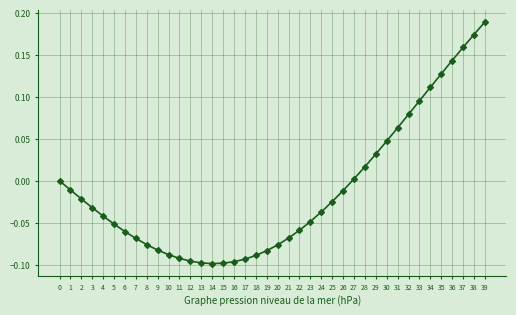

Reading left to right, transcribe all the data shown in this chart.

0=0.0	1=-0.0	2=-0.0	3=-0.0	4=-0.0	5=-0.1	6=-0.1	7=-0.1	8=-0.1	9=-0.1	10=-0.1	11=-0.1	12=-0.1	13=-0.1	14=-0.1	15=-0.1	16=-0.1	17=-0.1	18=-0.1	19=-0.1	20=-0.1	21=-0.1	22=-0.1	23=-0.0	24=-0.0	25=-0.0	26=-0.0	27=0.0	28=0.0	29=0.0	30=0.0	31=0.1	32=0.1	33=0.1	34=0.1	35=0.1	36=0.1	37=0.2	38=0.2	39=0.2